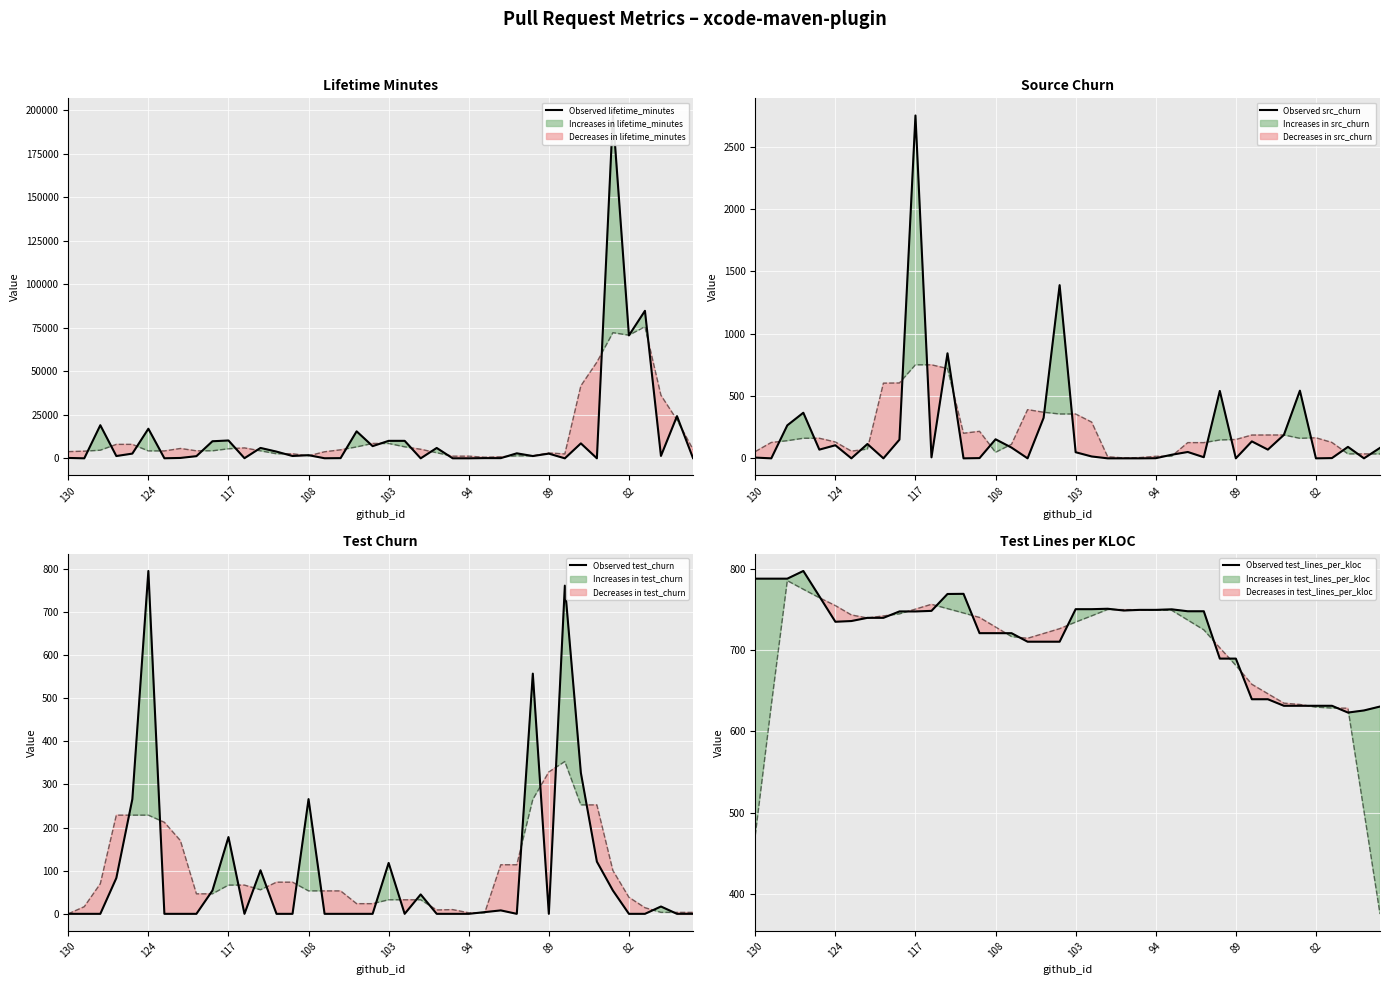

What is the difference between the maximum and minimum values?

173.9